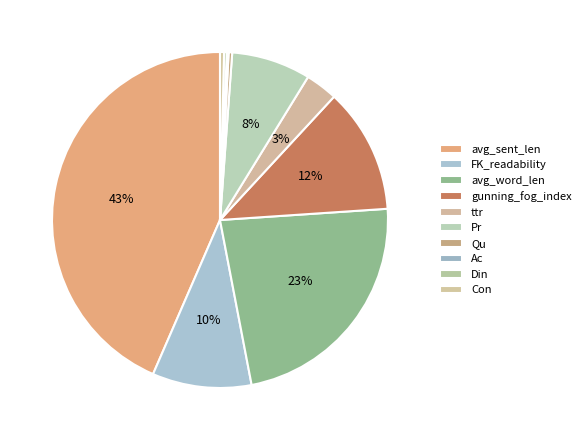

What is the change in value from gunning_fog_index to Qu?

-2.7